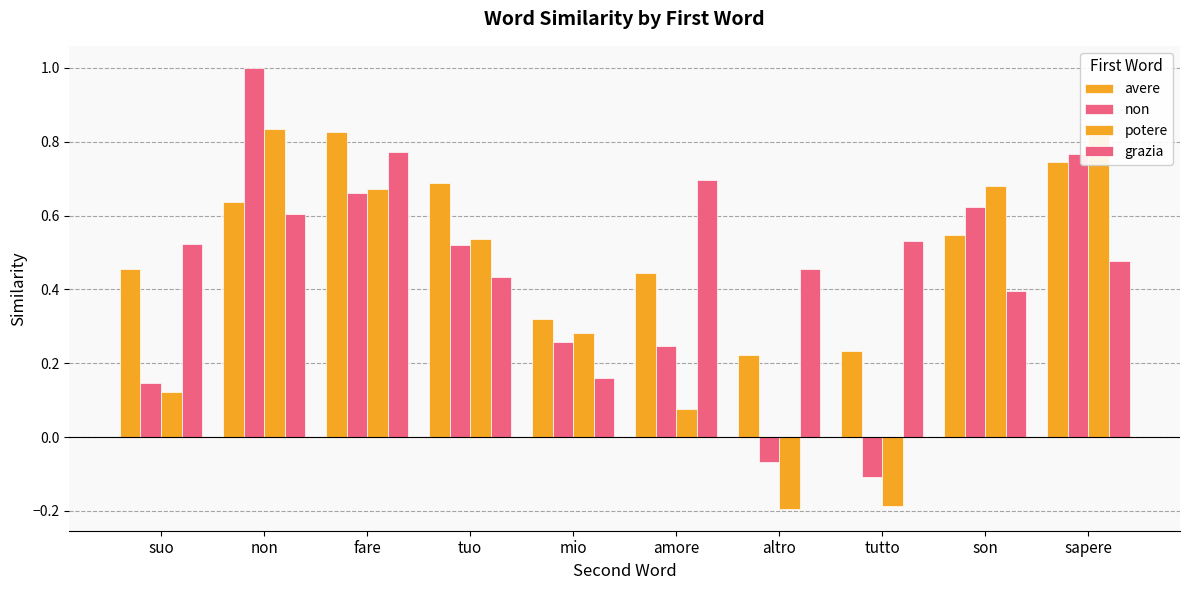

At which category is the sum across all series the highest?

non